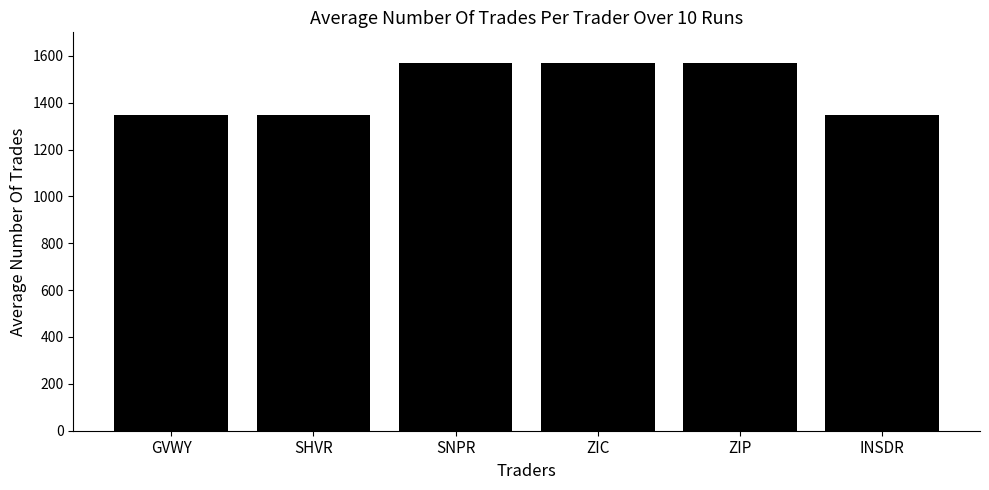

Approximately how many times larger is the value at INSDR compared to SHVR?

1.0